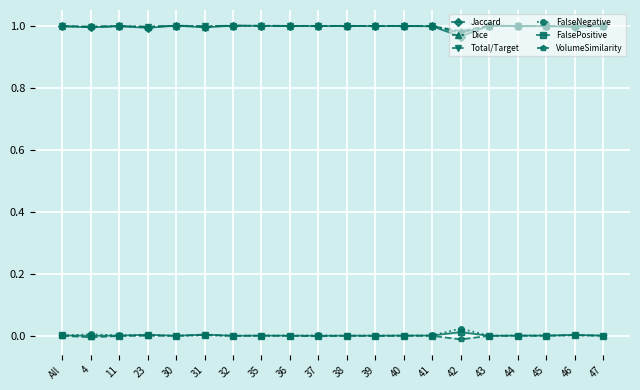

True or false: Jaccard and VolumeSimilarity intersect in this chart.

False